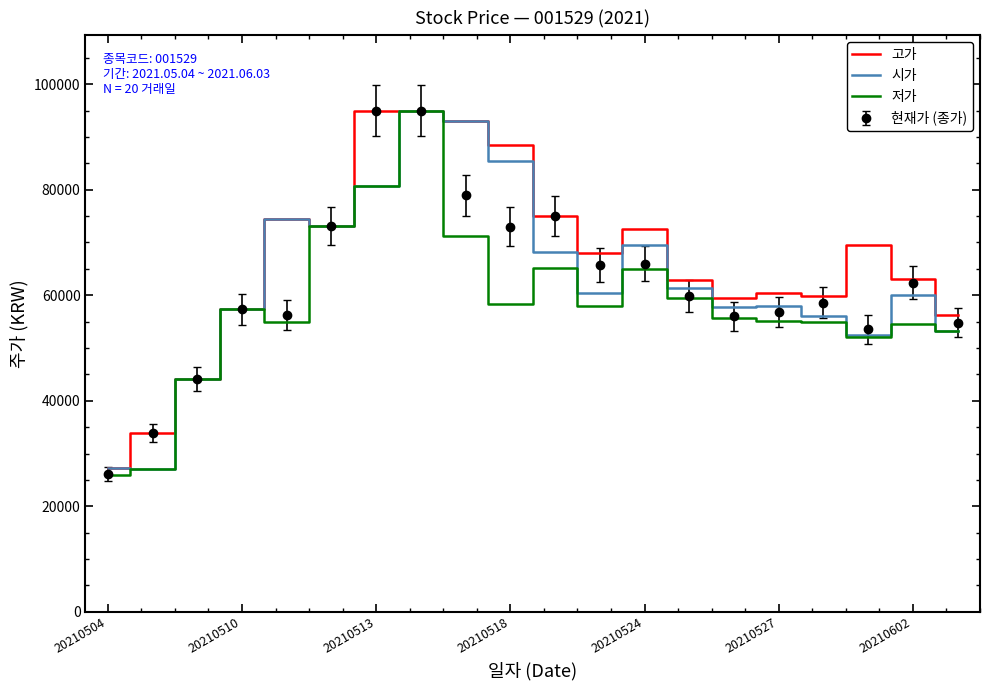

What is the minimum value shown in the chart?

26000